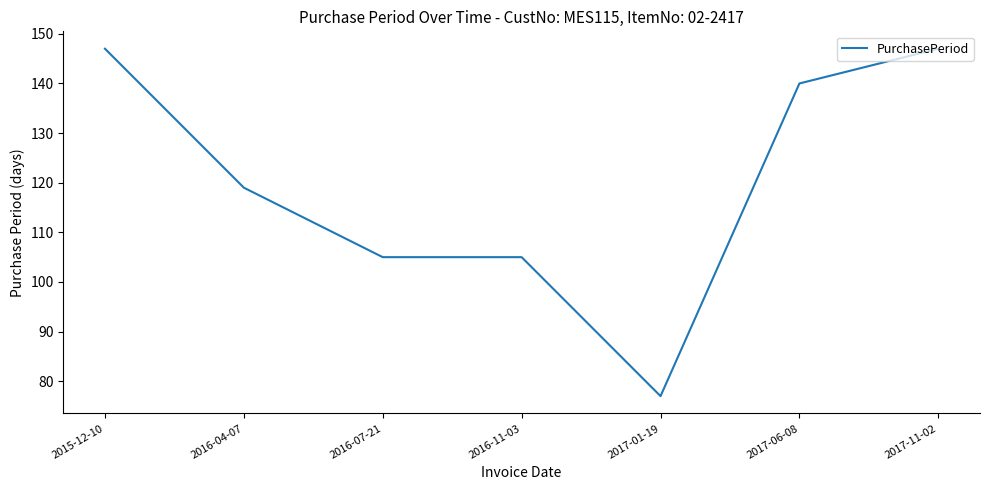

What position from the left is 2016-11-03?

4